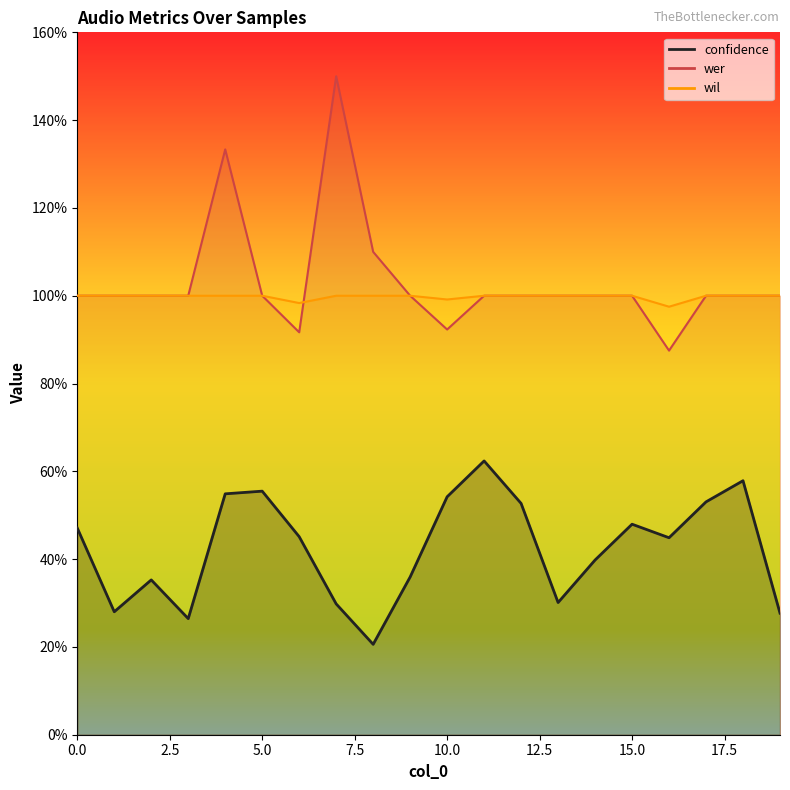

True or false: confidence and wer cross at least once.

False